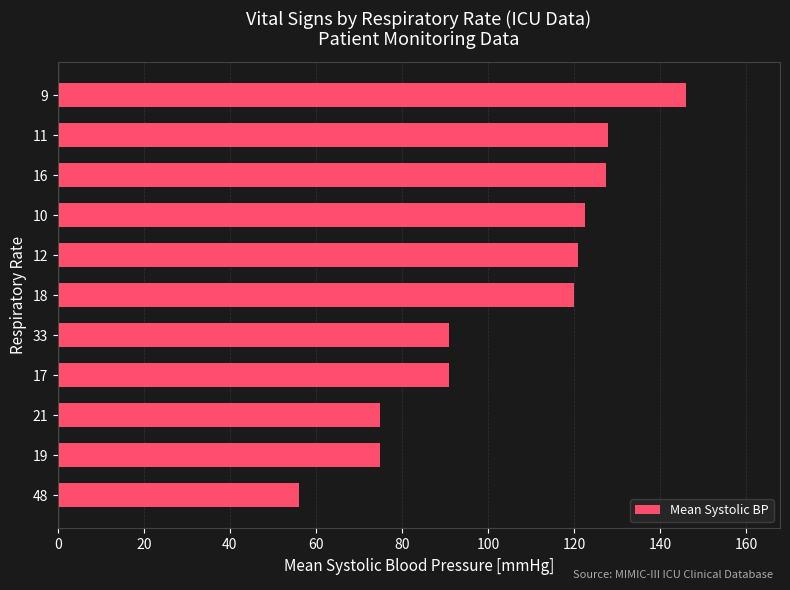

What is the sum of the values at 48 and 21?

131.0